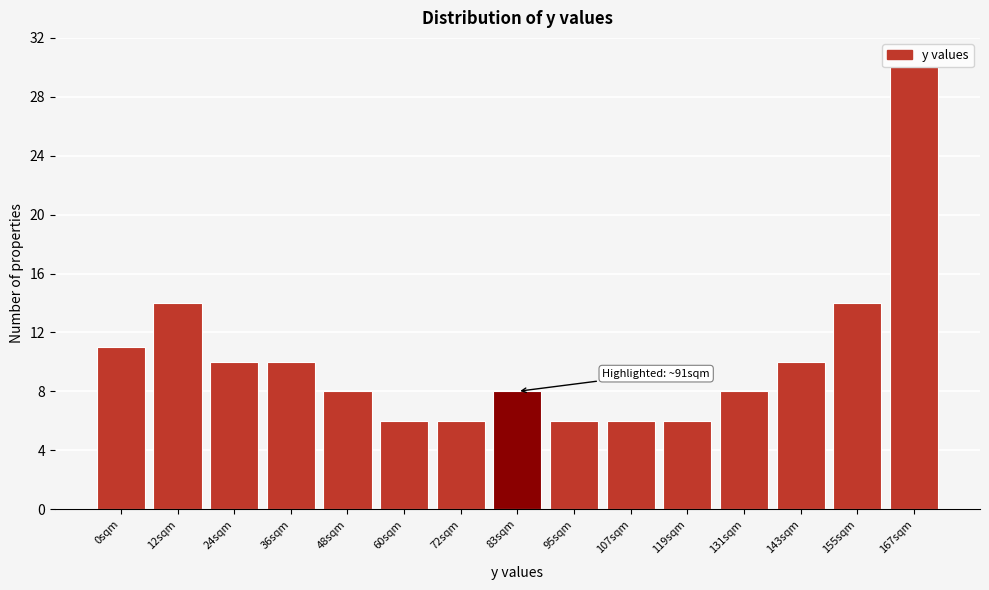

Reading left to right, list all the values displayed in this chart.

11	14	10	10	8	6	6	8	6	6	6	8	10	14	30